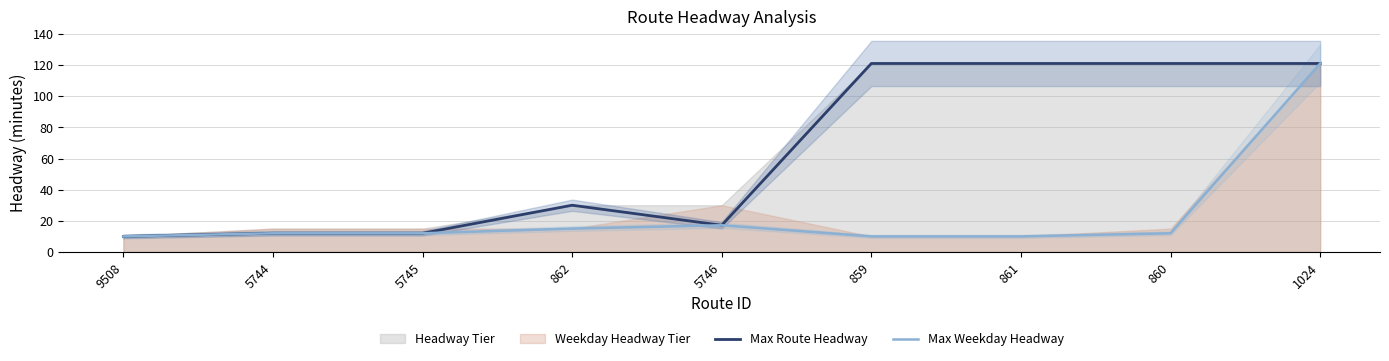

At which category does max_route_weekday_headway reach its first local peak?

5746